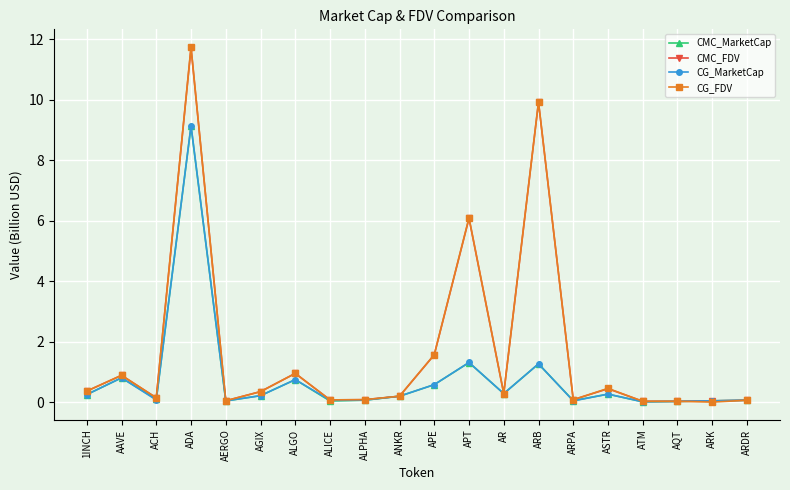

True or false: CMC_MarketCap has more than 2 points higher than both neighbors.

True